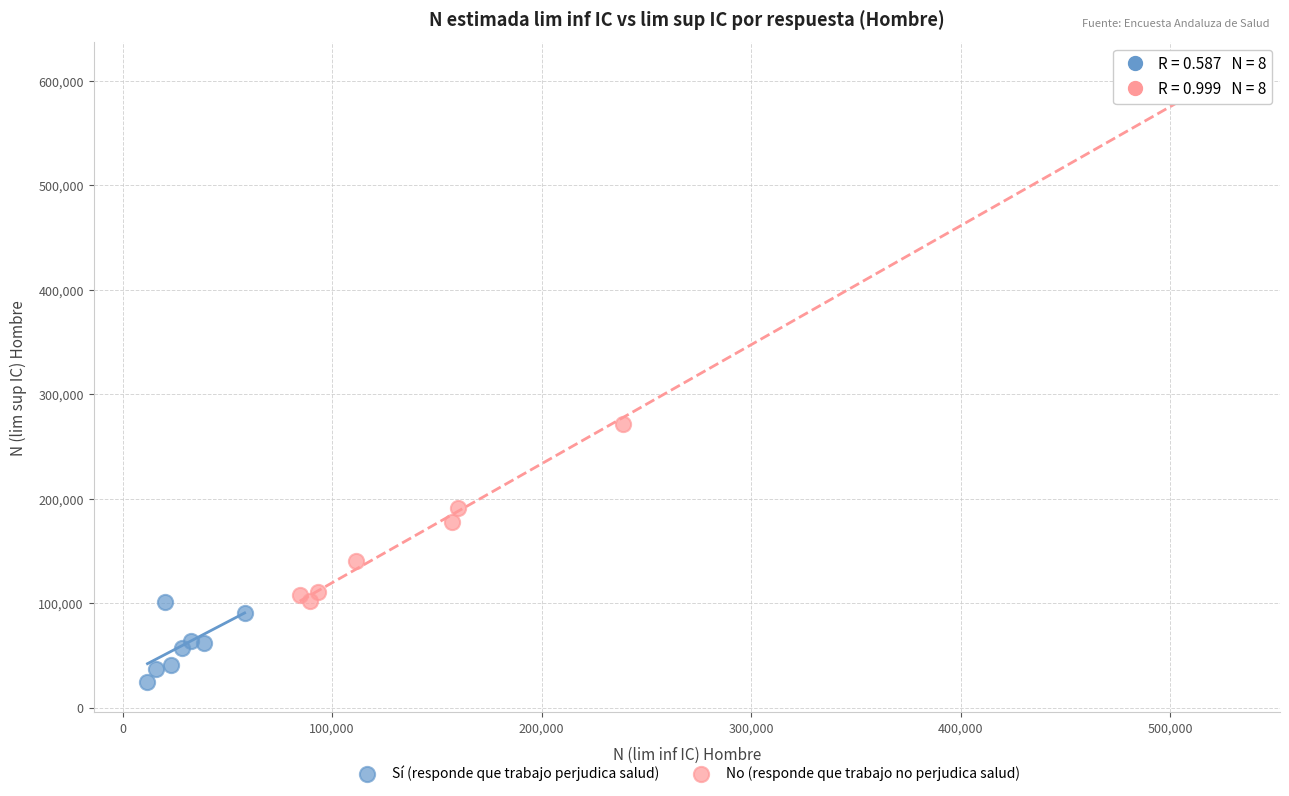

Which series reaches the maximum Y coordinate?

No (responde que trabajo no perjudica salud)